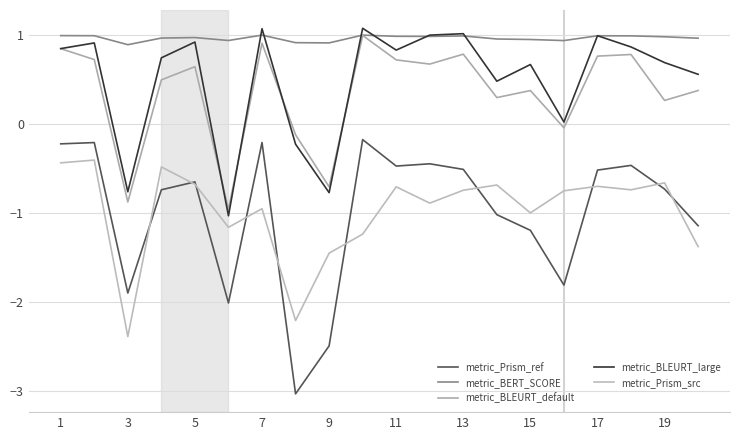

What is the lowest value of the metric_Prism_src series?

-2.4